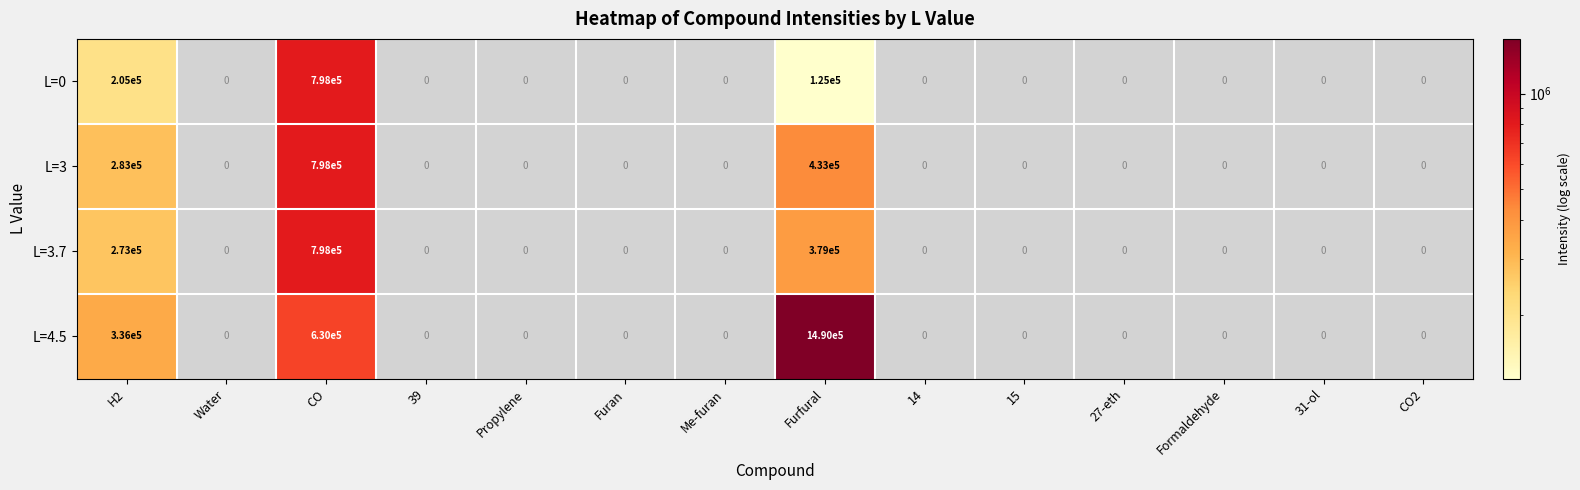

Is it true that L=3 equals 2 at Water?

False